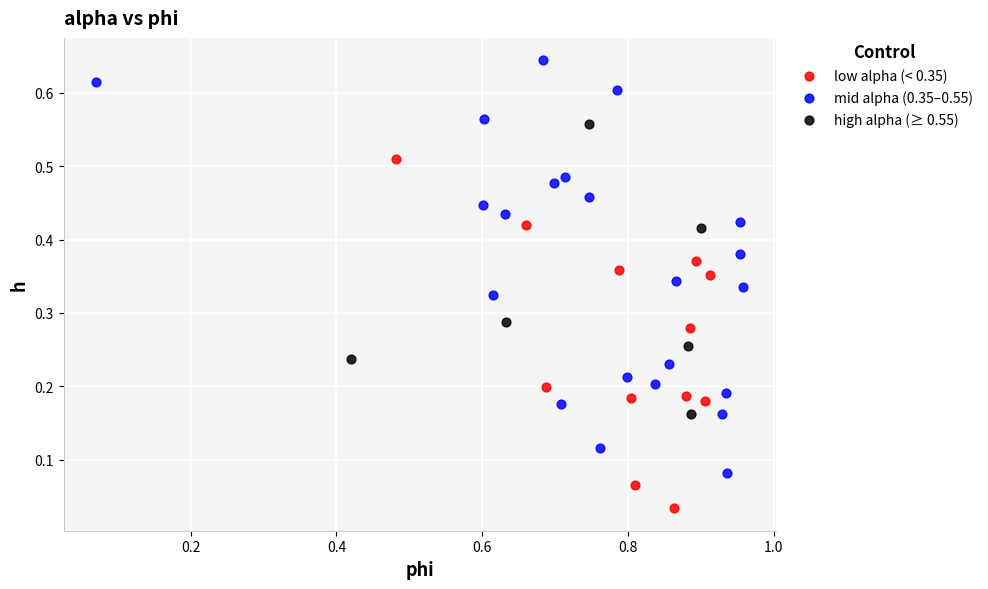

Which series contains the highest Y value?

mid alpha (0.35–0.55)